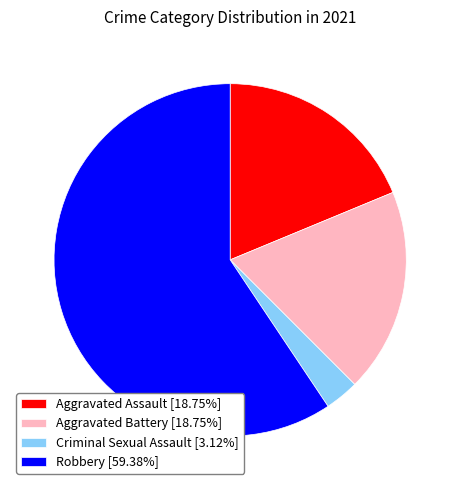

Combined, do Aggravated Assault [18.75%] and Robbery [59.38%] account for over 50%?

Yes